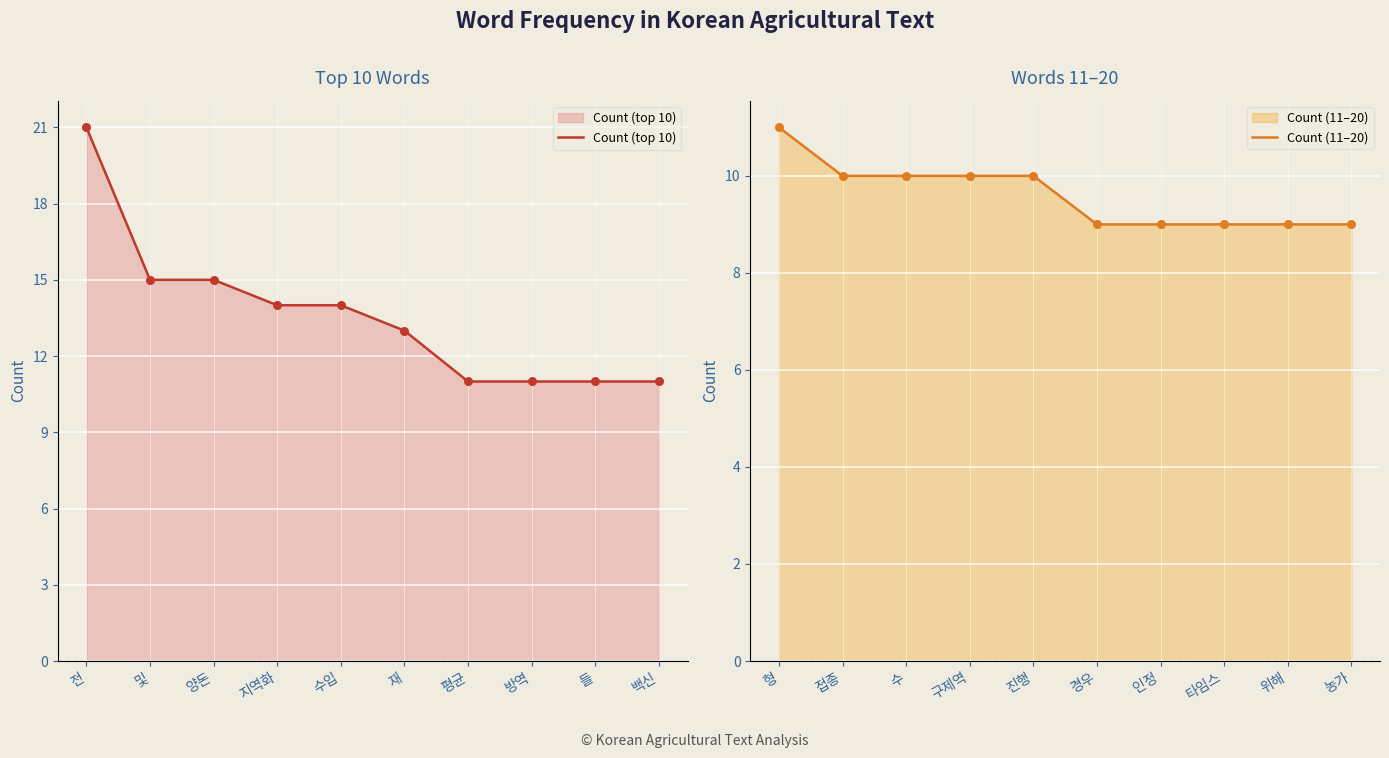

Which series has the largest total across all categories?

Count (top 10)